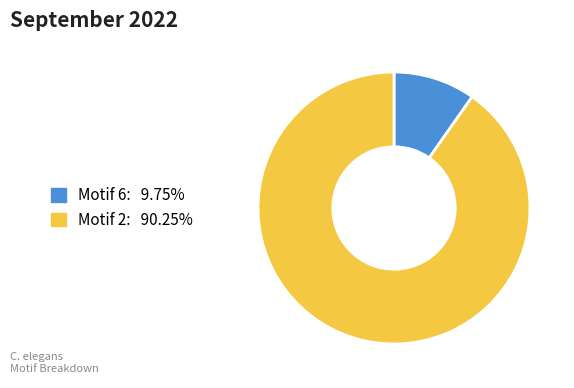

How many slices are in this pie chart?

2